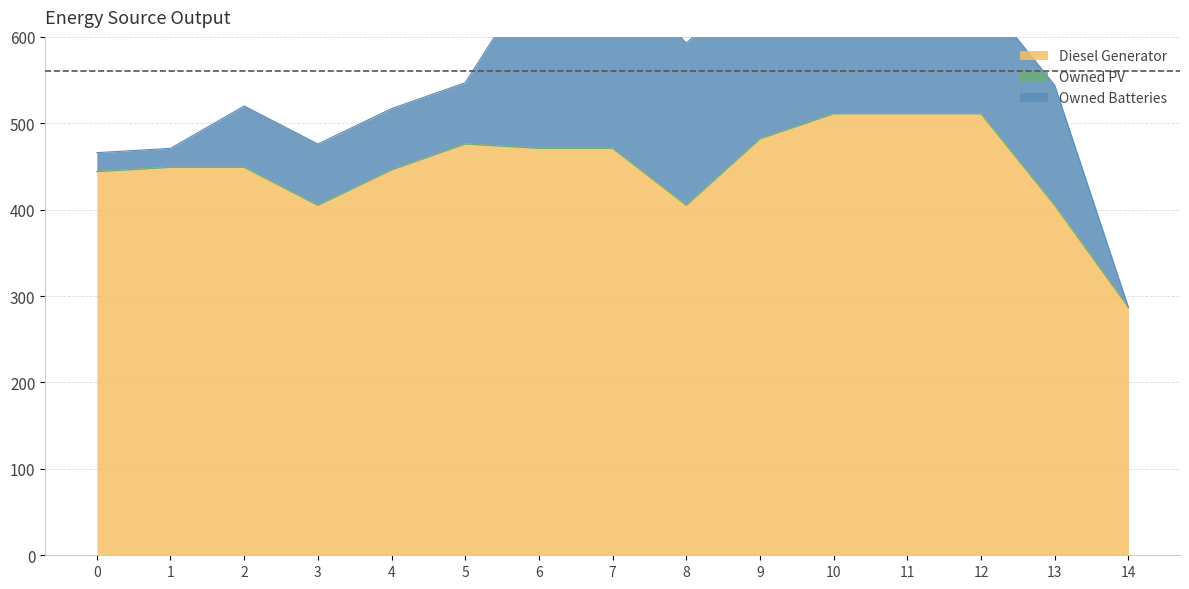

Rank the series by their average value, from lowest to highest.

Owned PV, Owned Batteries, Diesel Generator